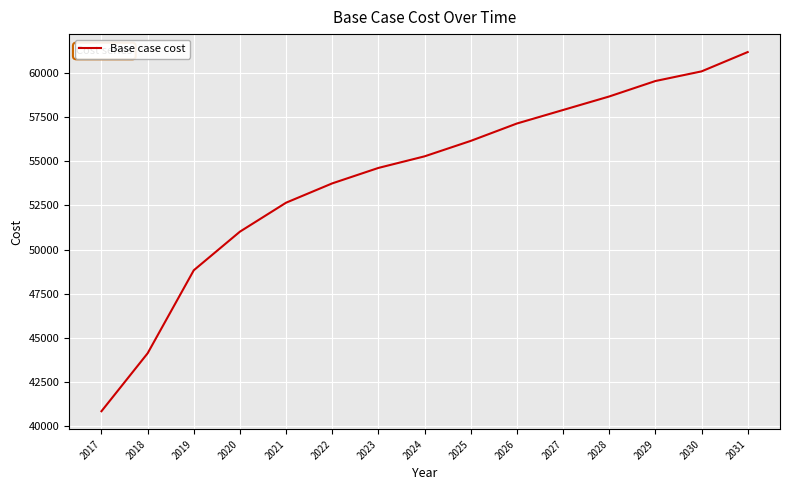

The chart shows a value of 21929.1 at 2017. True or false?

False